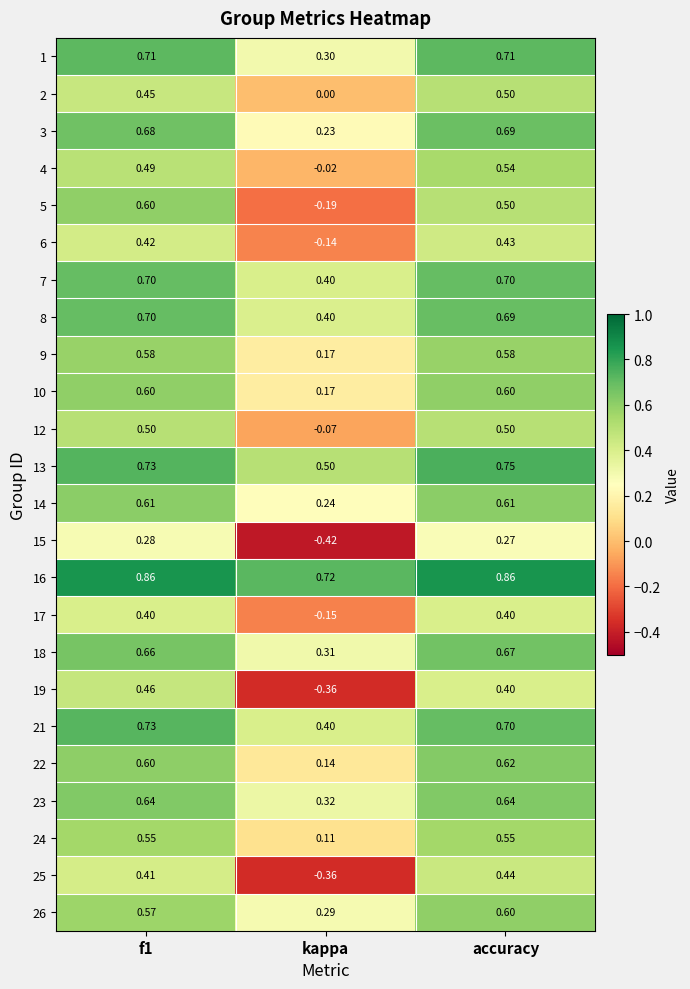

Which category has the lowest value in the 13 series?

kappa